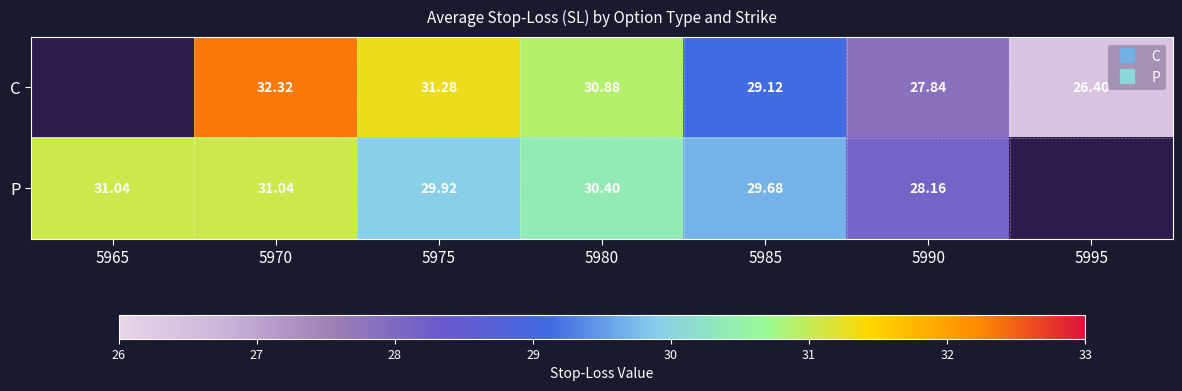

Which series changed the most between 5980 and 5995?

C